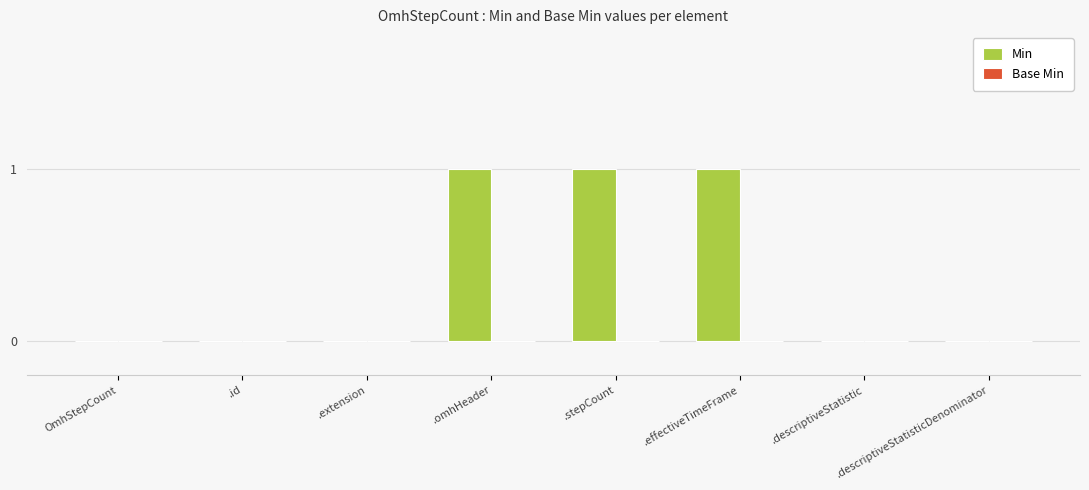

What is the sum of all values?

3